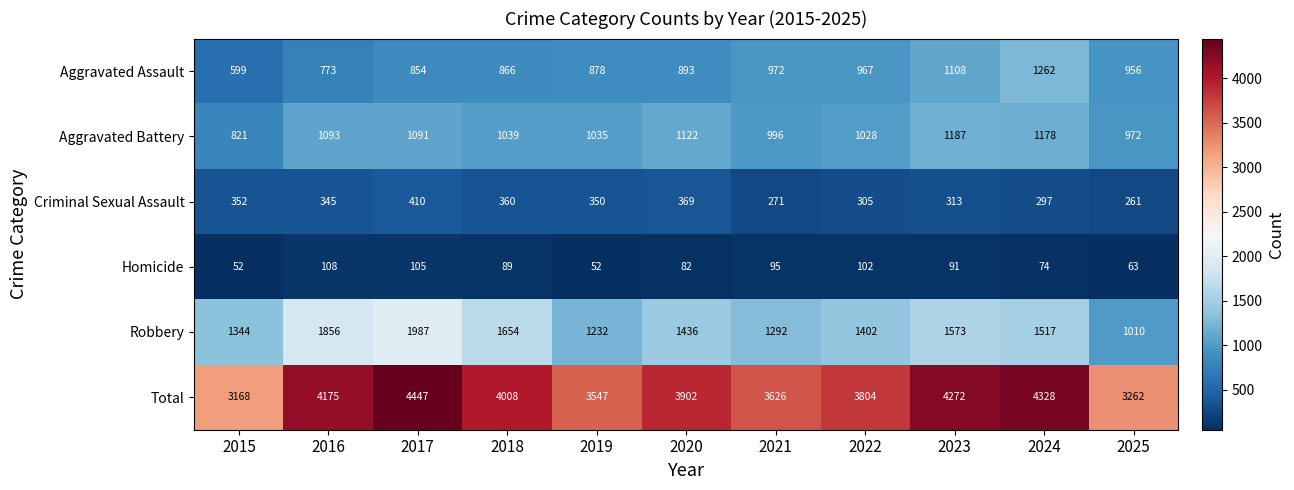

Which series changed the most between 2015 and 2021?

Total